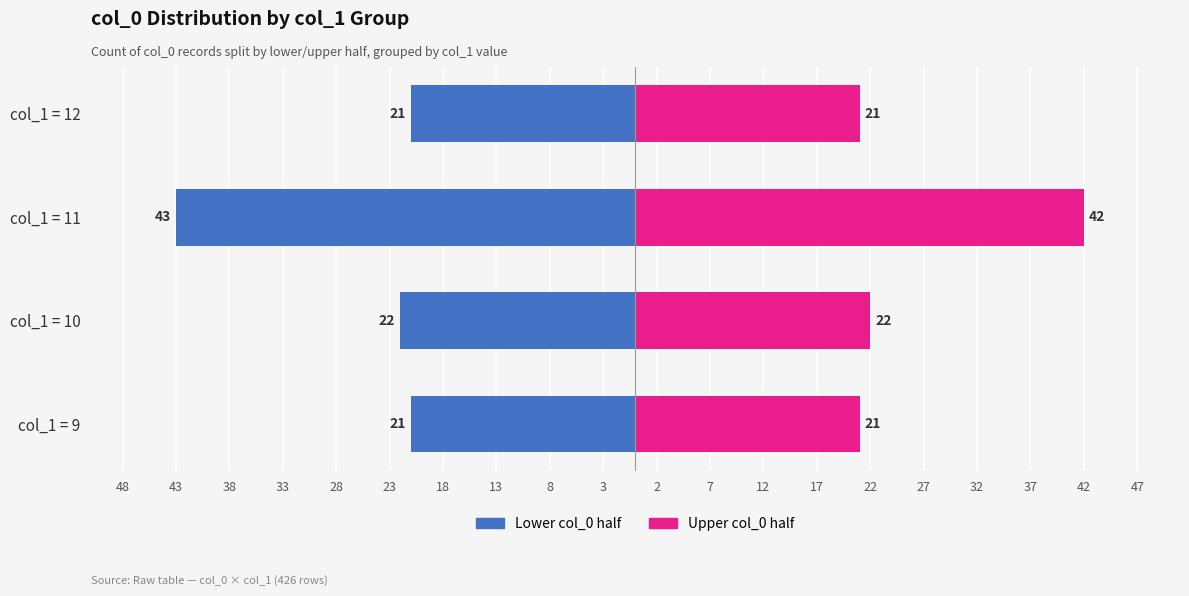

Is the value of Lower col_0 half at col_1 = 9 greater than the value of Upper col_0 half at col_1 = 12?

No